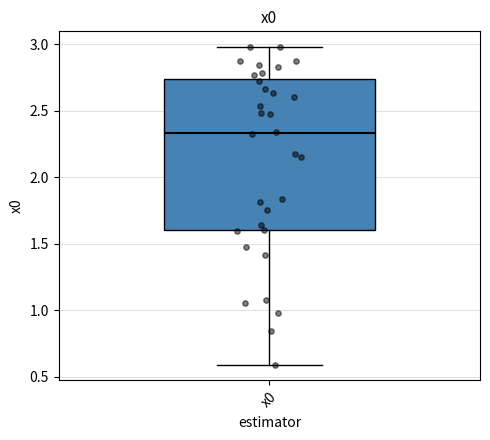

Where is the lower edge of the box for x0 on the y-axis? The values are not printed on the chart, so give them approximately, as read against the axis.

1.60